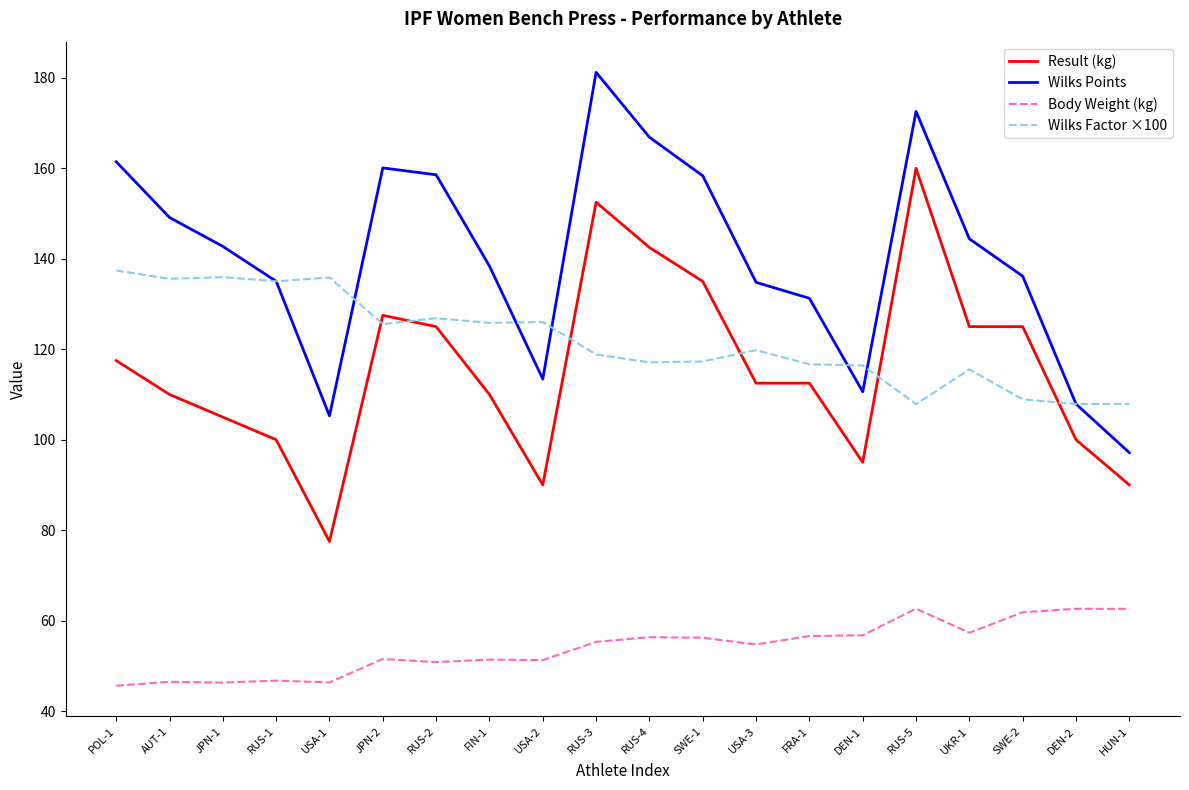

True or false: Wilks Points and Body Weight (kg) intersect in this chart.

False